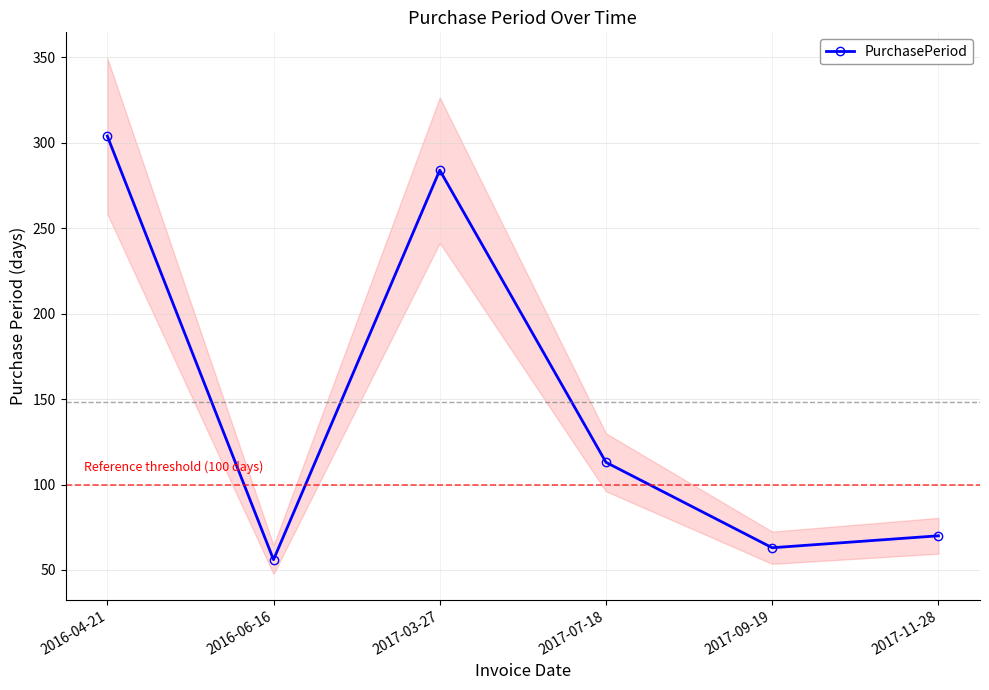

At which category does the chart reach its peak across all series?

2016-04-21